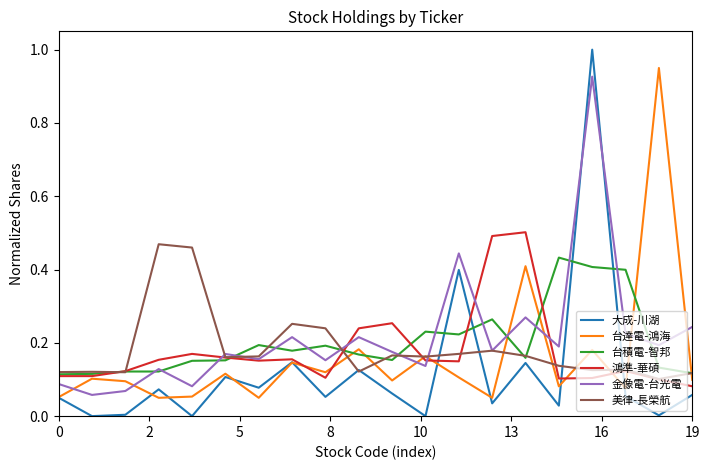

Which series has the largest range (max minus min)?

大成-川湖